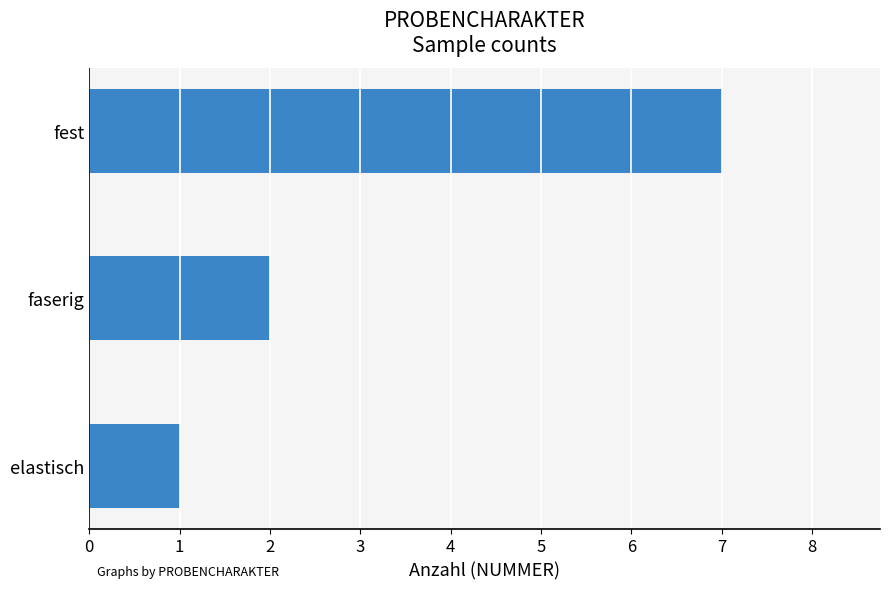

Reading bottom to top, what are all the values shown in this chart?

1	2	7